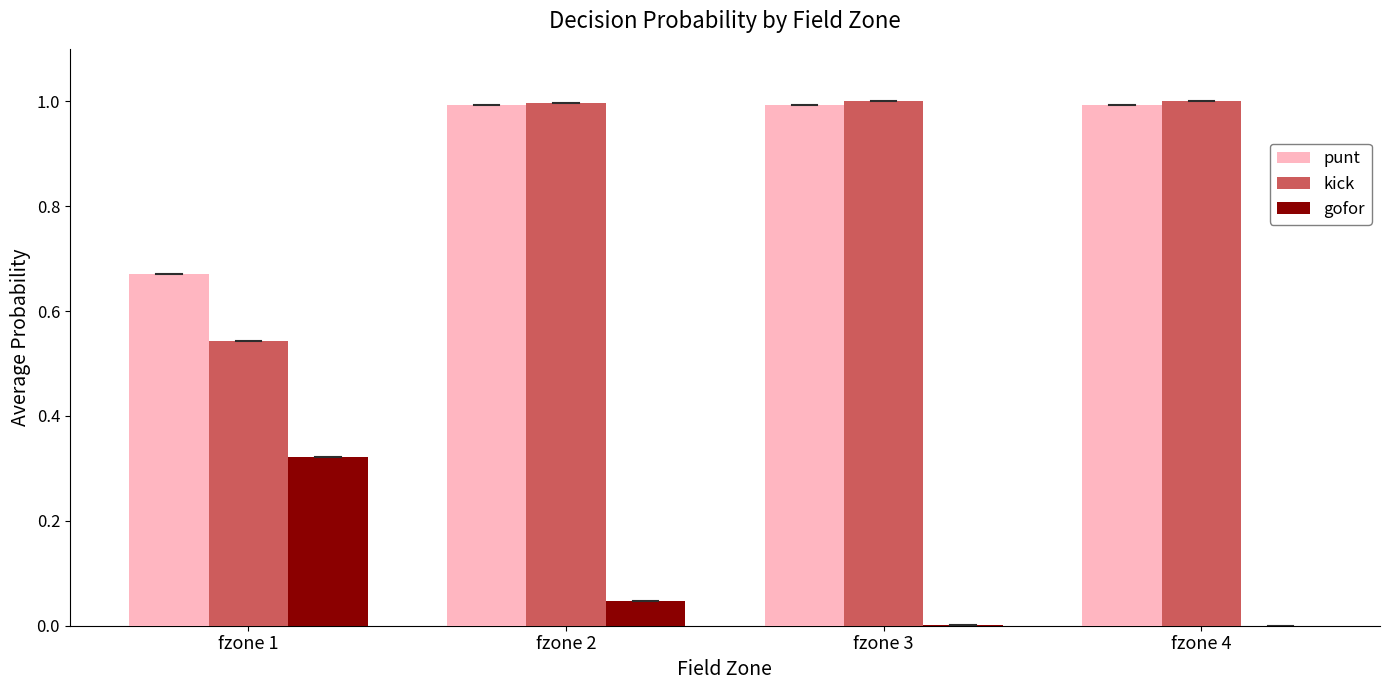

The gofor series shows 0.1 at fzone 2. True or false?

False